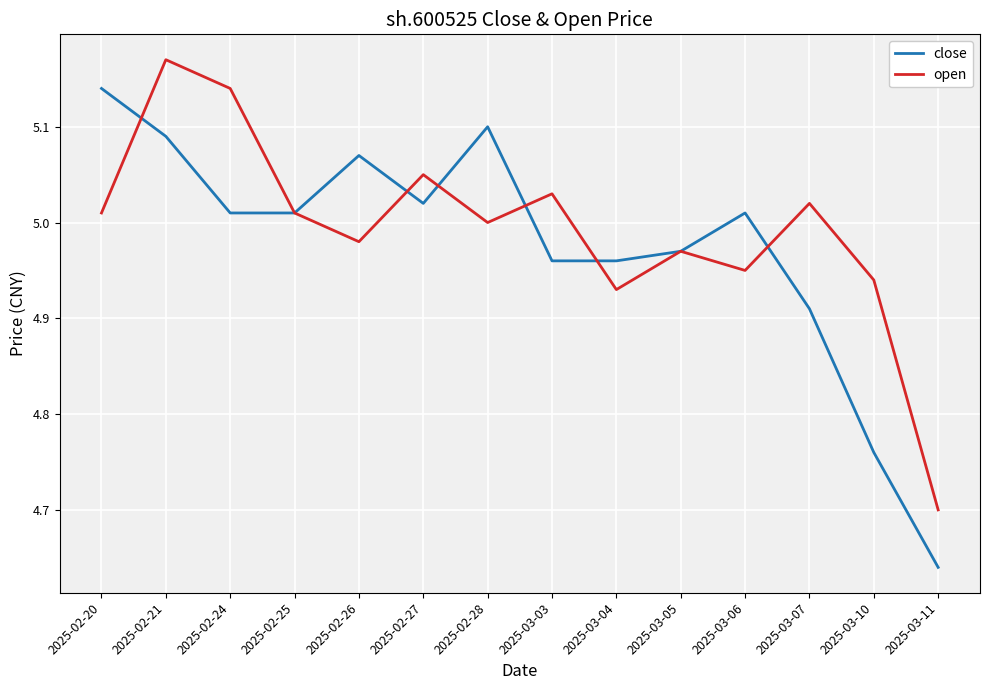

Which category has the highest value in the open series?

2025-02-21